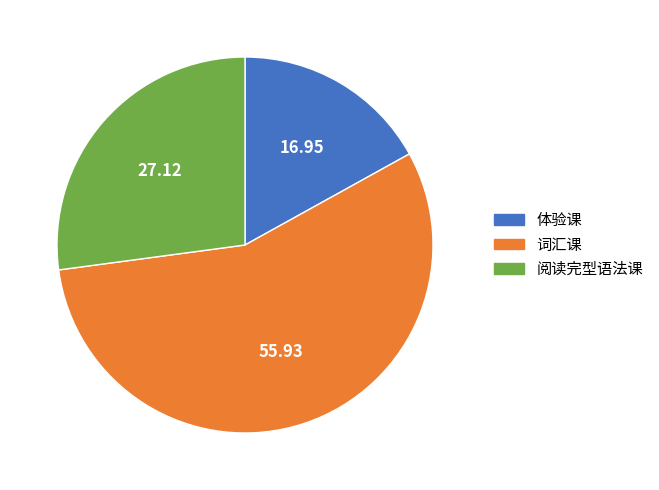

Between 体验课 and 阅读完型语法课, which is larger?

阅读完型语法课